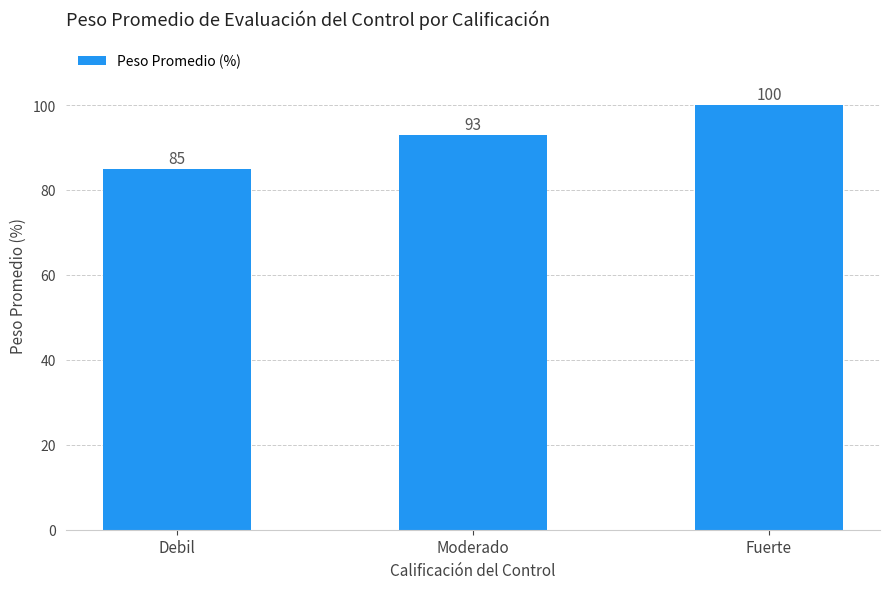

Reading right to left, extract all data points from this chart.

Fuerte=100	Moderado=93	Debil=85